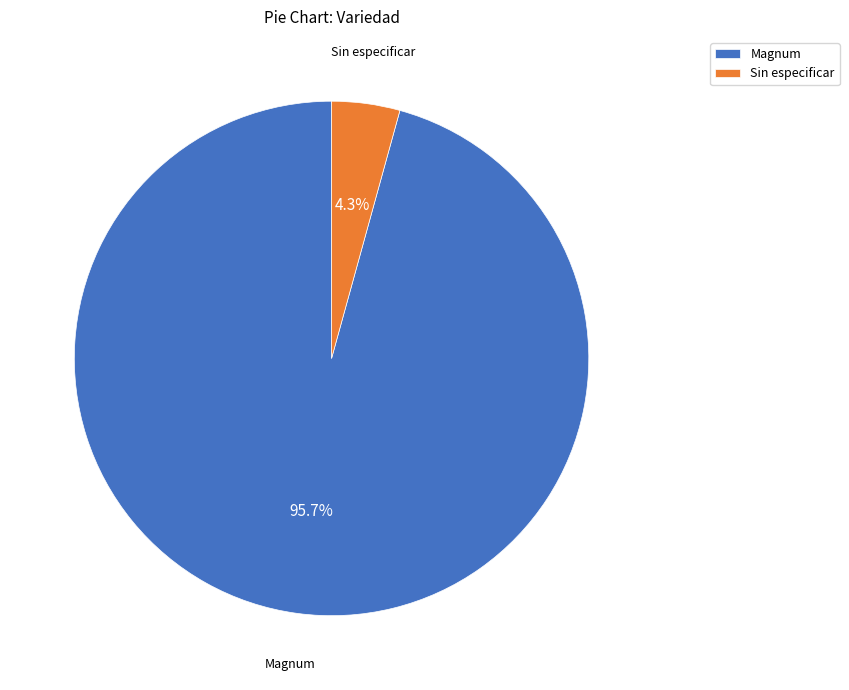

To the nearest percent, what portion does Magnum represent?

96%